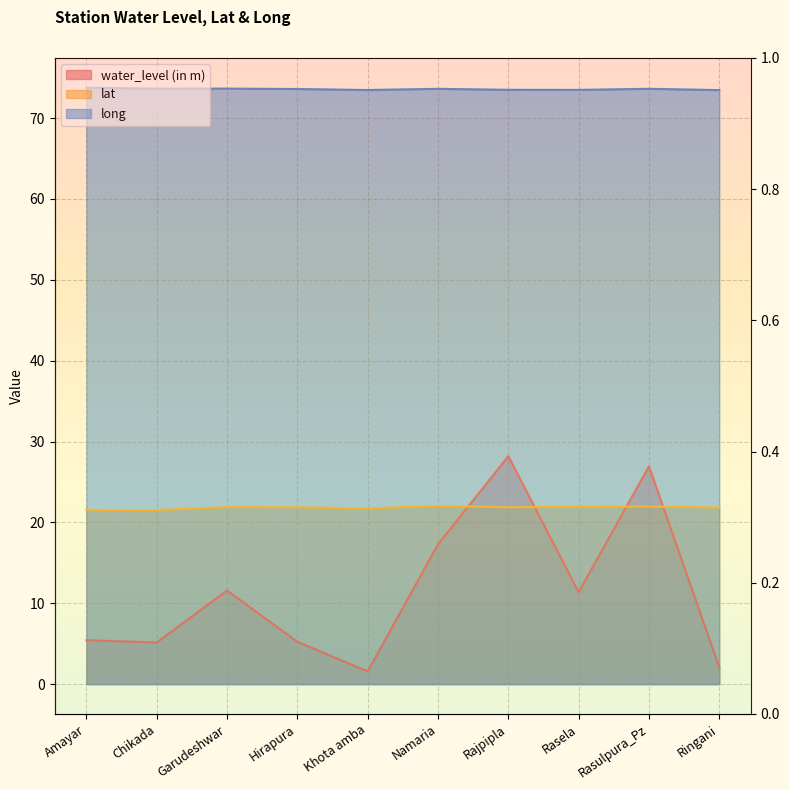

Which series changed the most between Hirapura and Rasulpura_Pz?

water_level (in m)